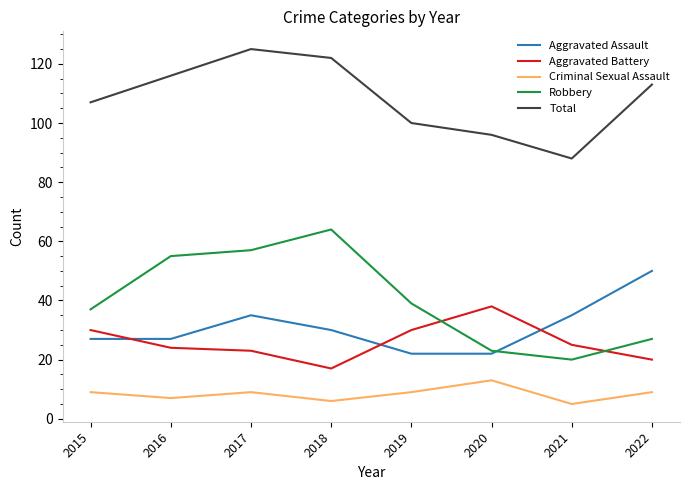

The value of Criminal Sexual Assault at 2022 is 9. True or false?

True